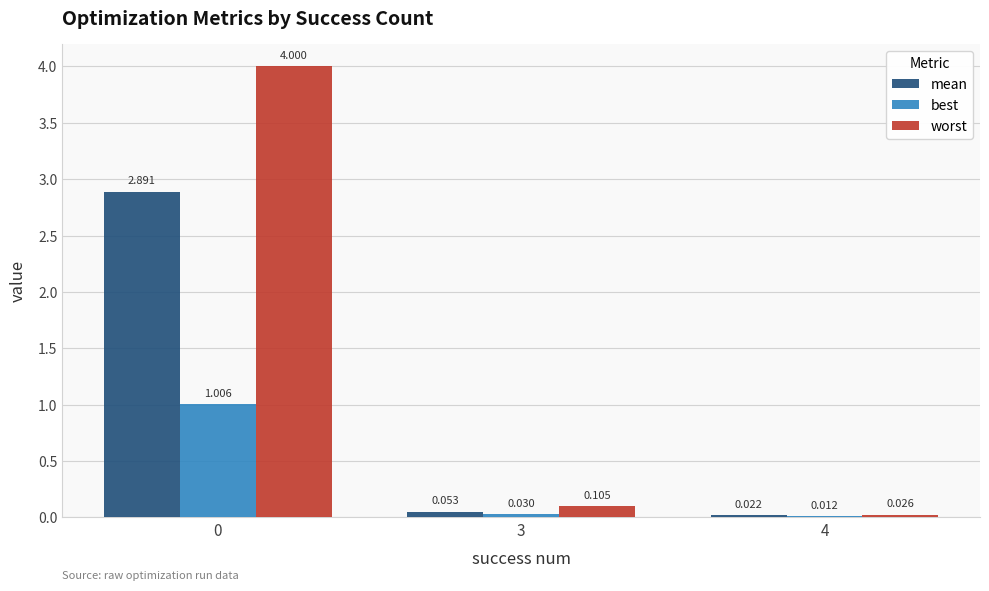

Which series changed the most between 0 and 3?

worst